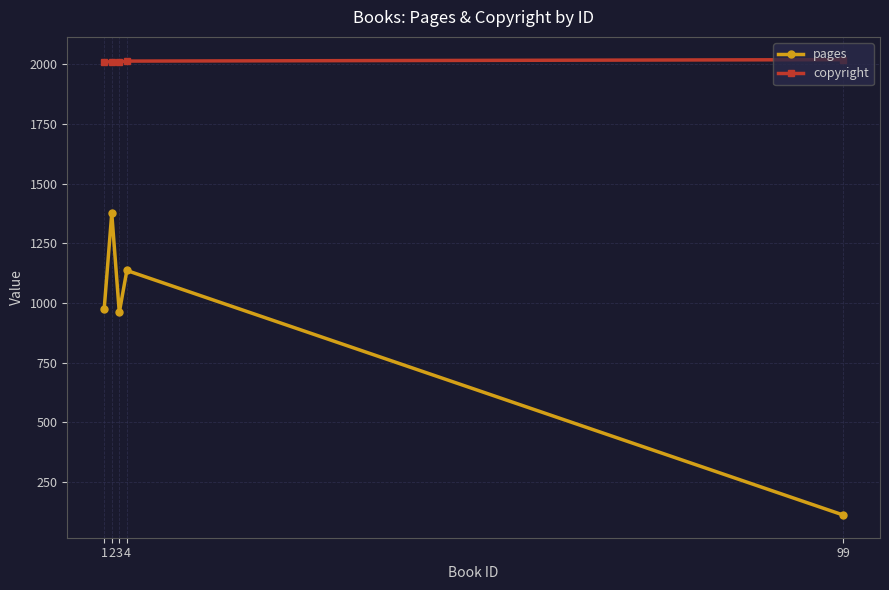

How many lines are shown in the chart?

2